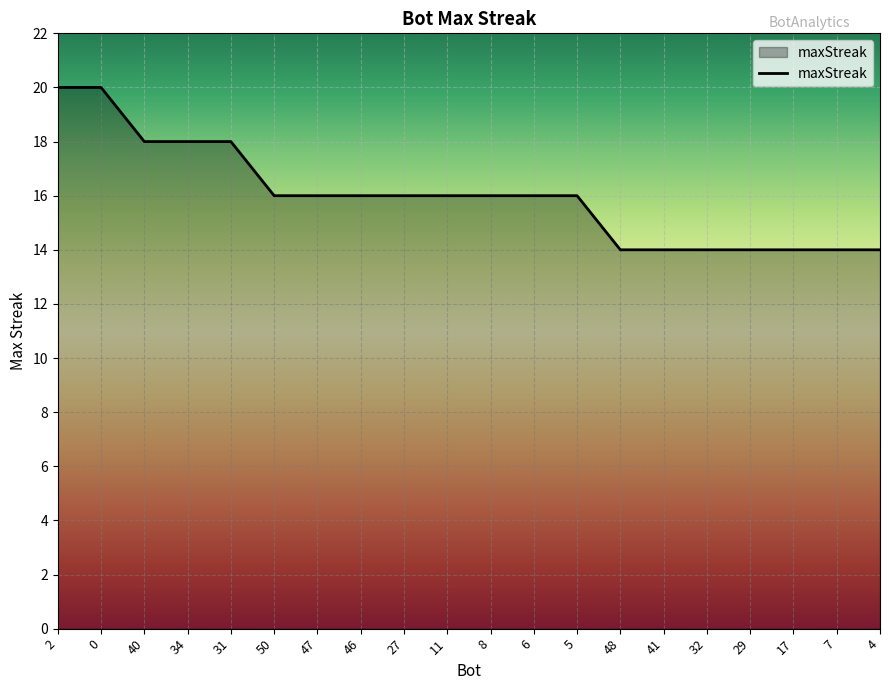

Is it true that the value at 7 is 14?

True